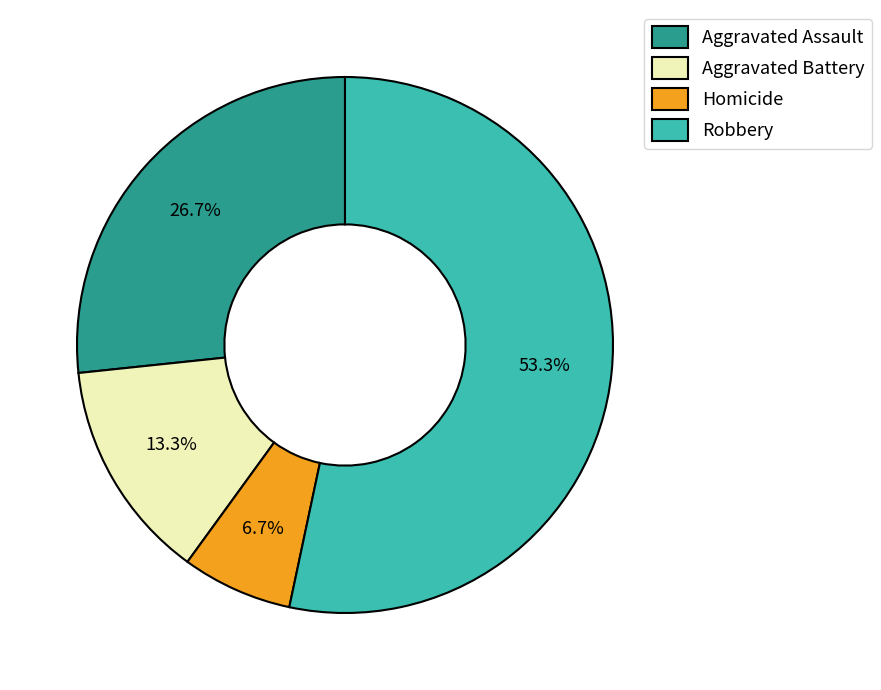

To the nearest percent, what percentage of the pie is Robbery?

53%